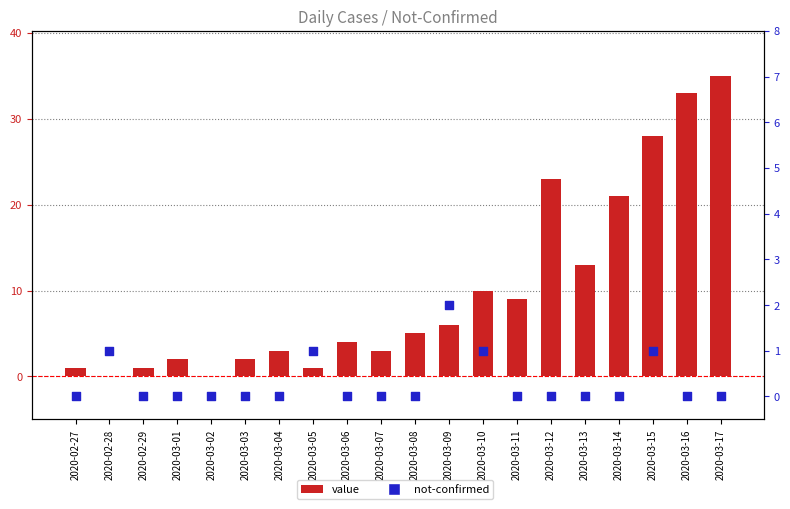

Which series reaches the maximum Y coordinate?

value